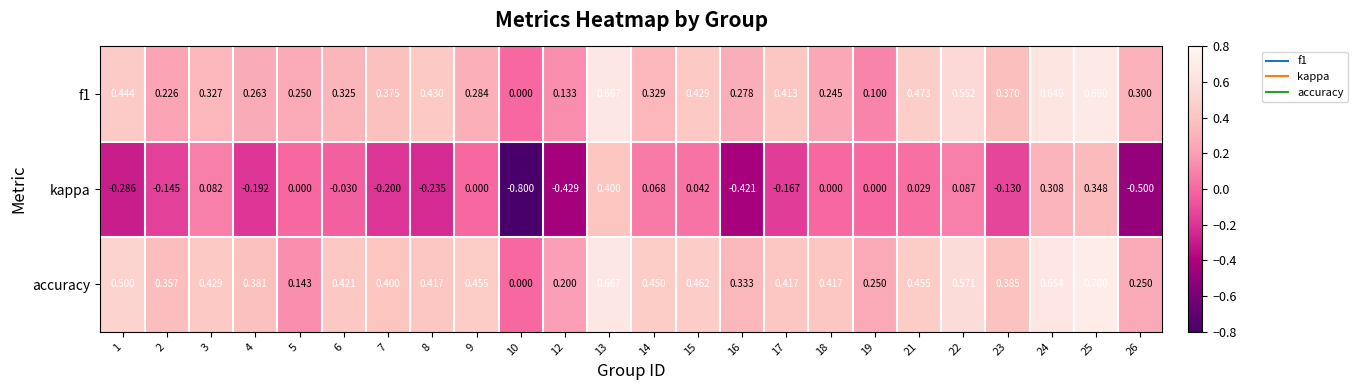

Which series has the largest total across all categories?

accuracy